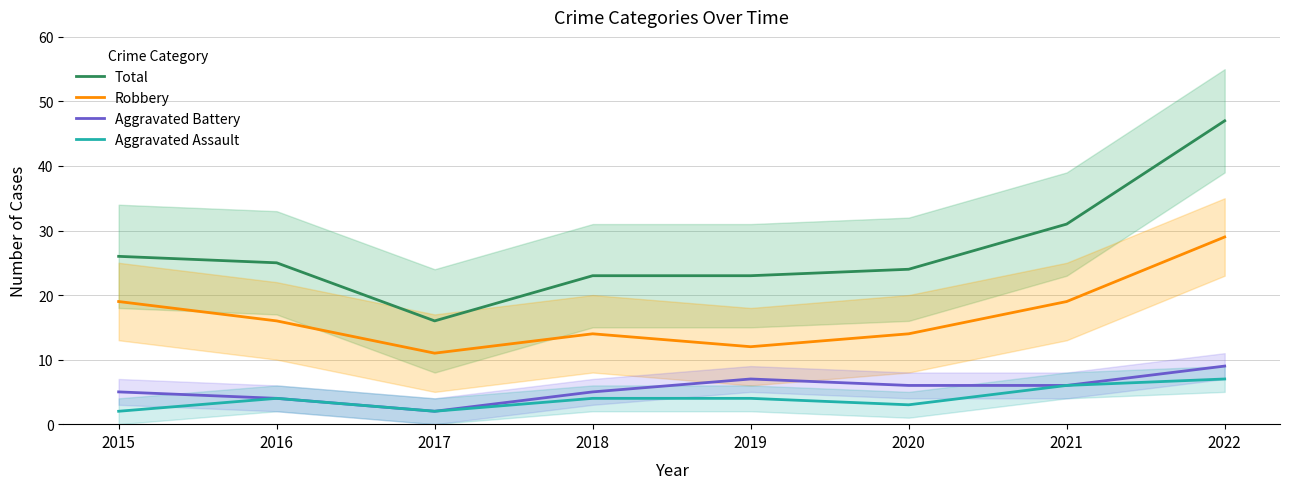

True or false: Total and Aggravated Battery cross at least once.

False